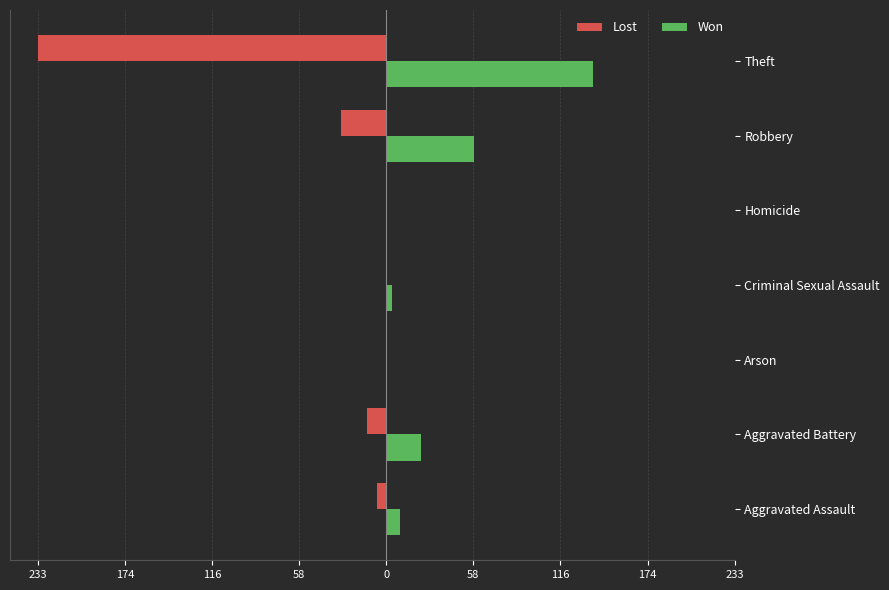

Reading left to right, what are all the values shown in this chart?

Lost: -6	-13	0	0	0	-30	-233
Won: 9	23	0	4	0	59	138